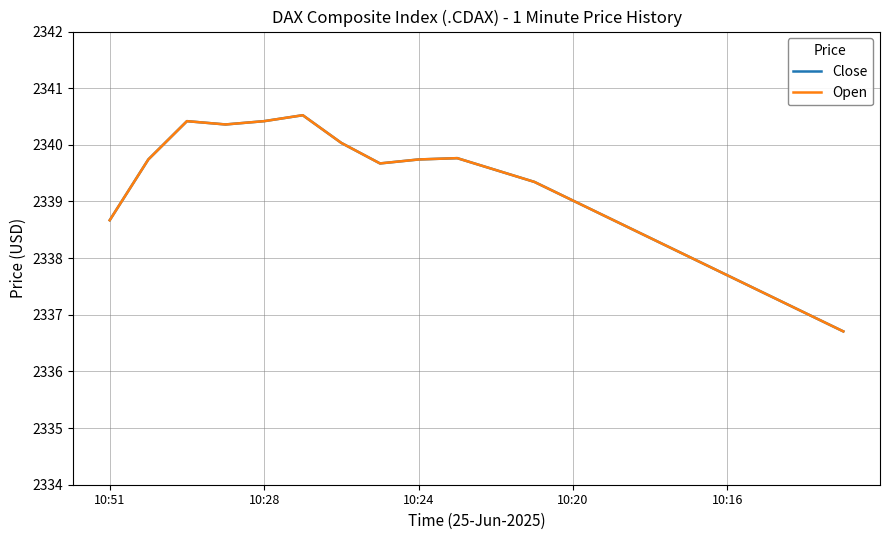

Does the chart display data point markers on the line(s)?

No